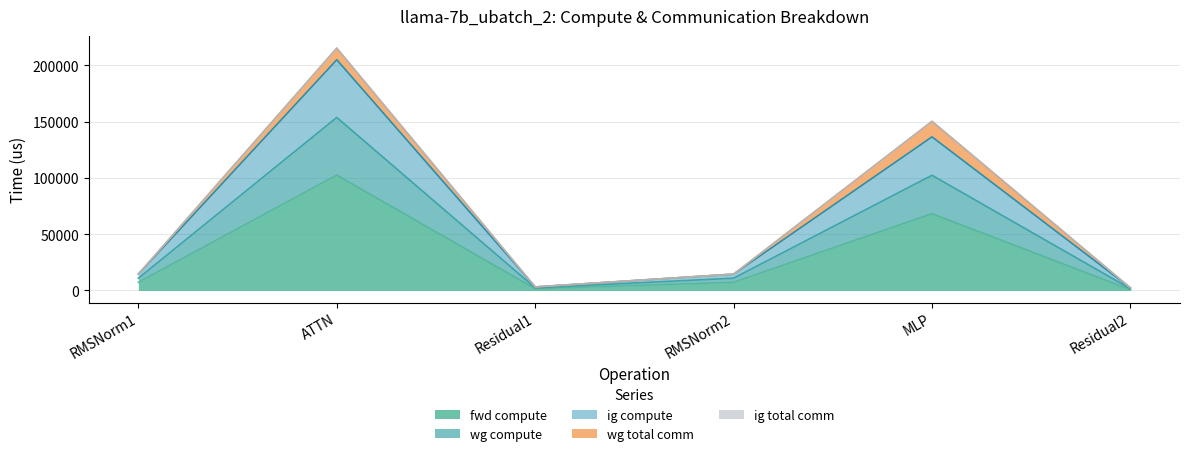

Does the chart have visible grid lines?

Yes